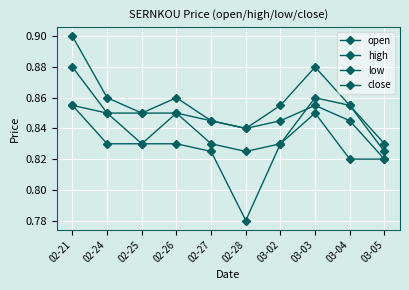

How many lines are shown in the chart?

4